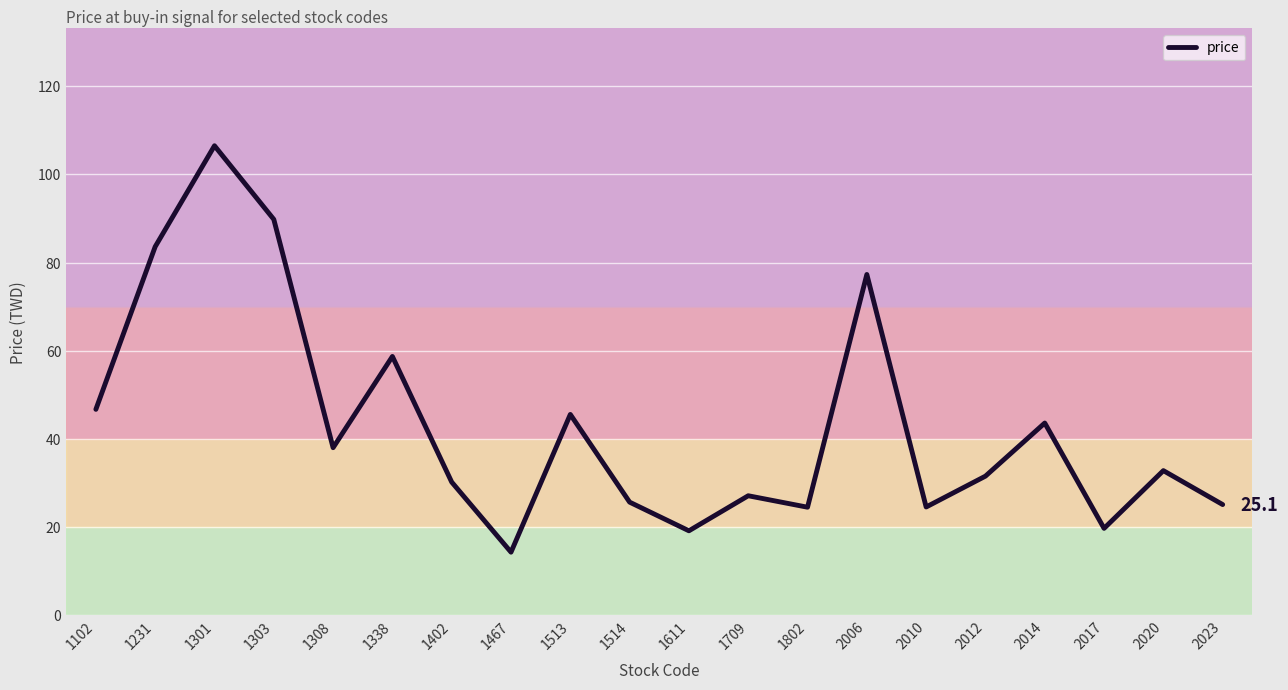

What is the change in value from 1467 to 2020?

+18.5